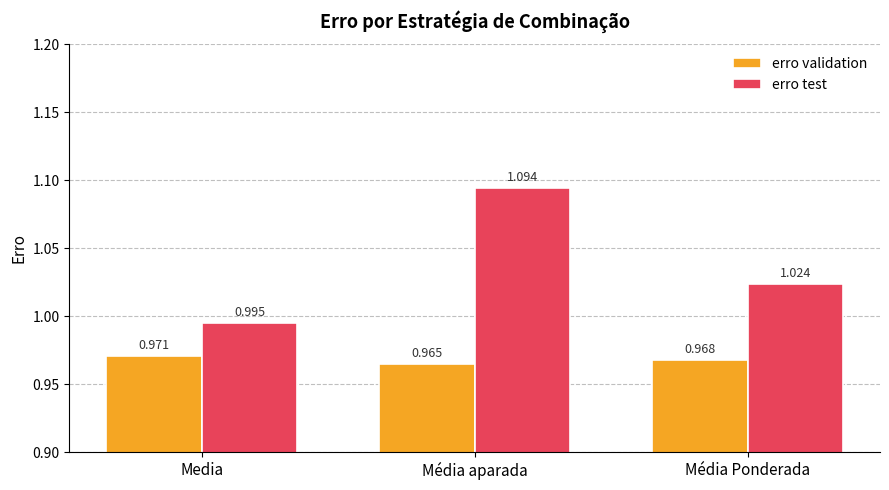

Rank the series by their average value, from lowest to highest.

erro validation, erro test